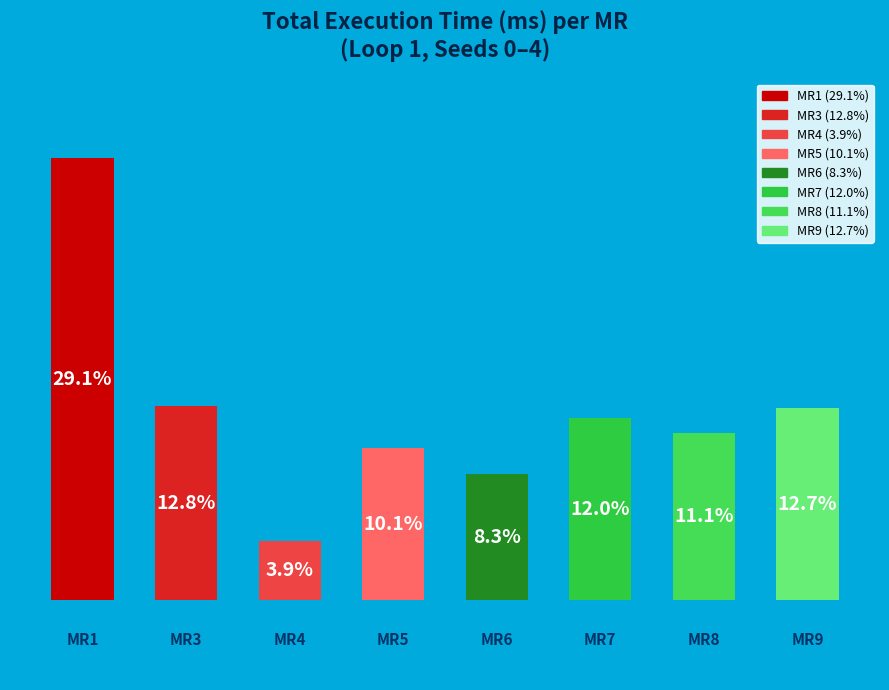

Does the chart contain any negative values?

No